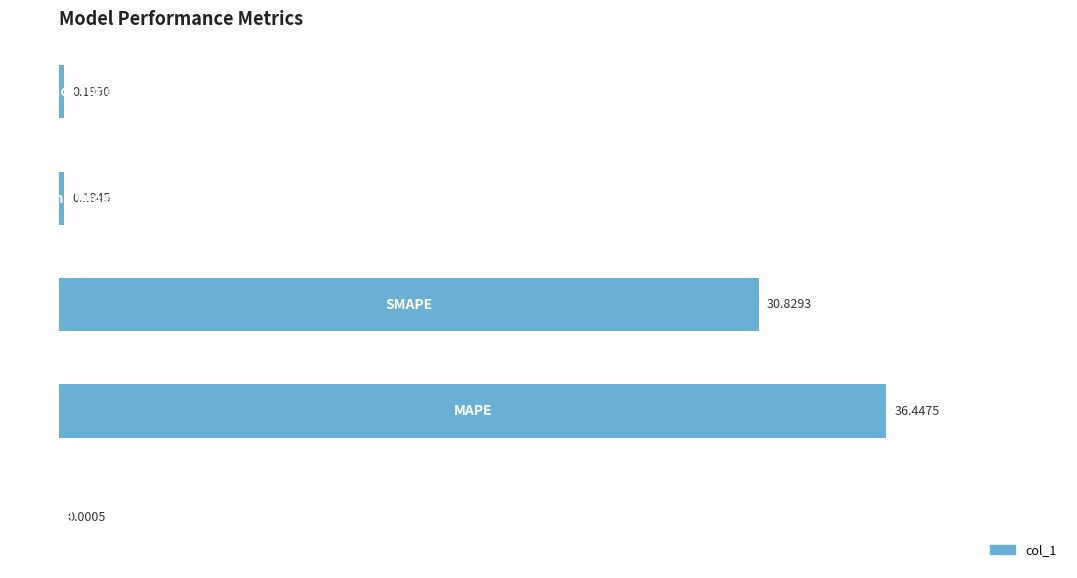

Count the number of data series in this chart.

1